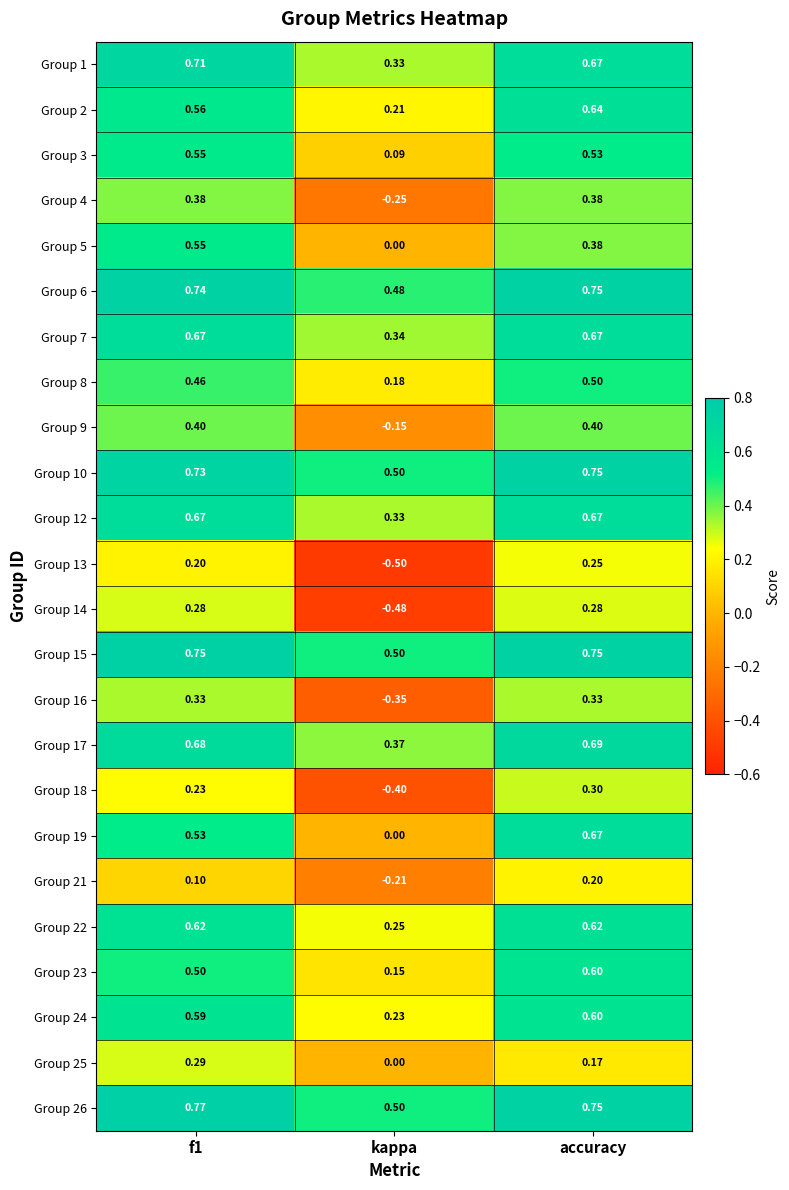

At which label is Group 22 closest to 0?

kappa